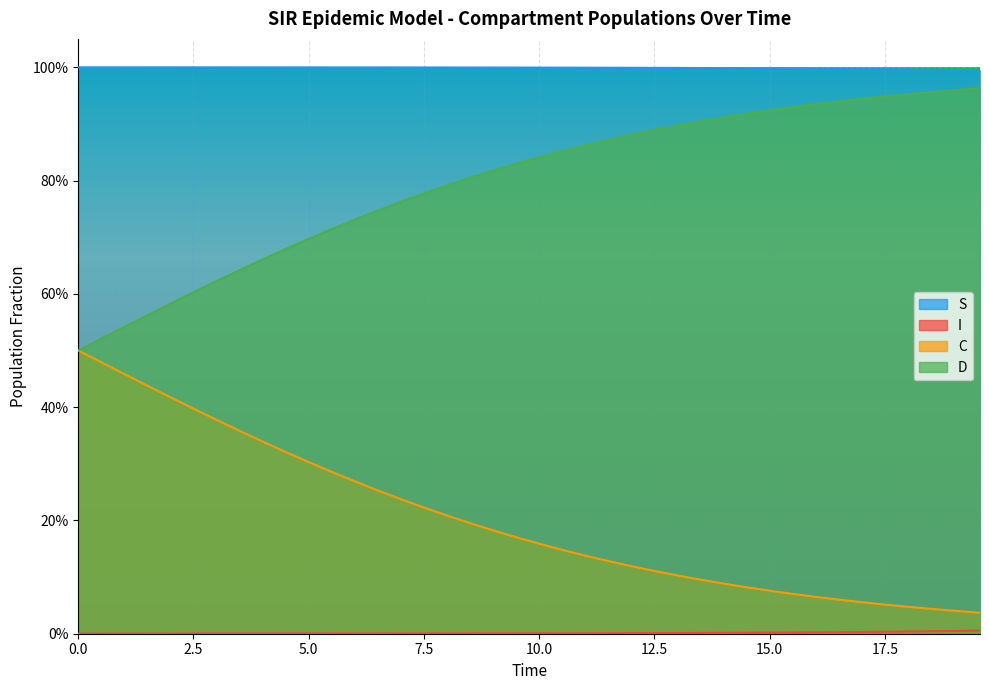

What is the difference between the highest and lowest values at 2.5?

1.0